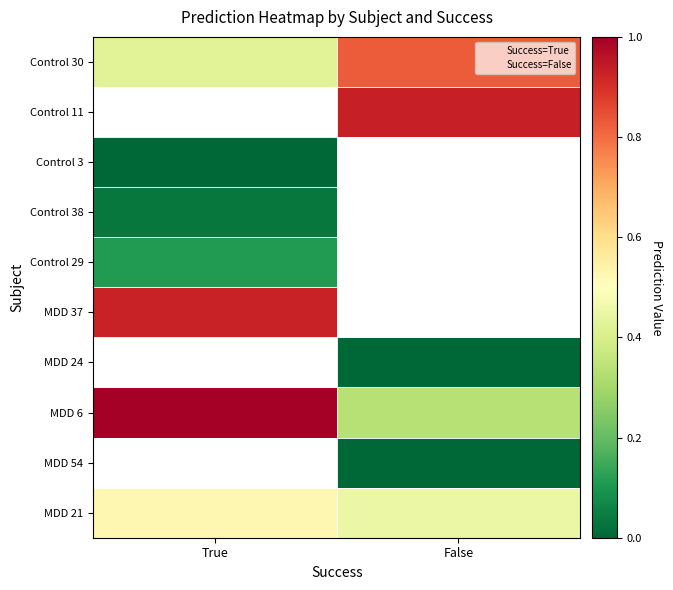

The value of Control 30 at False is 0.8. True or false?

True